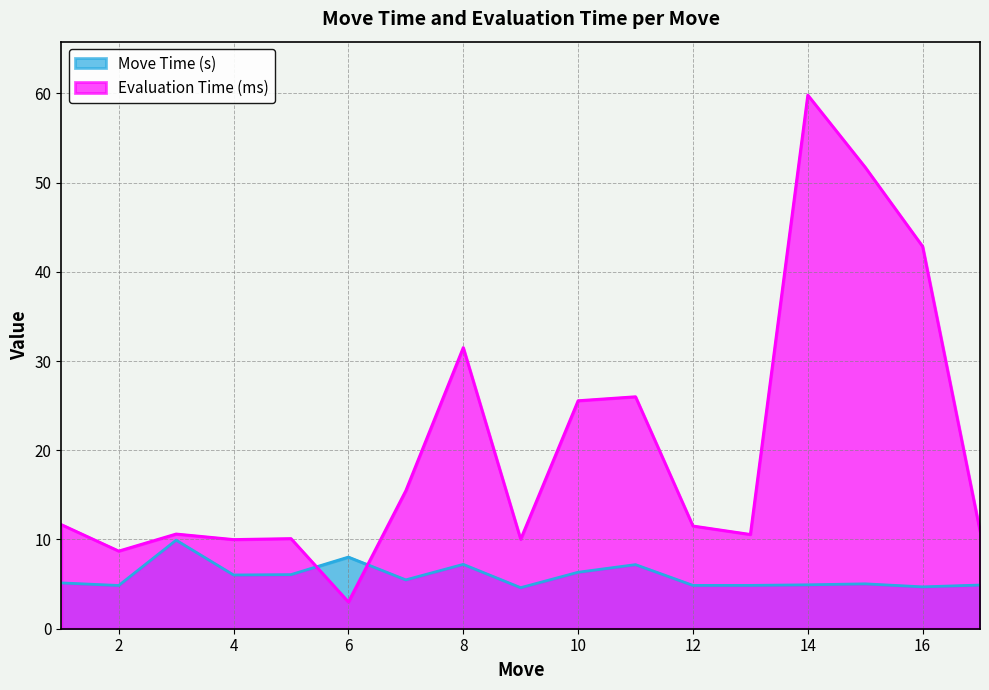

What are all the series names shown in the legend?

Move Time (s), Evaluation Time (ms)